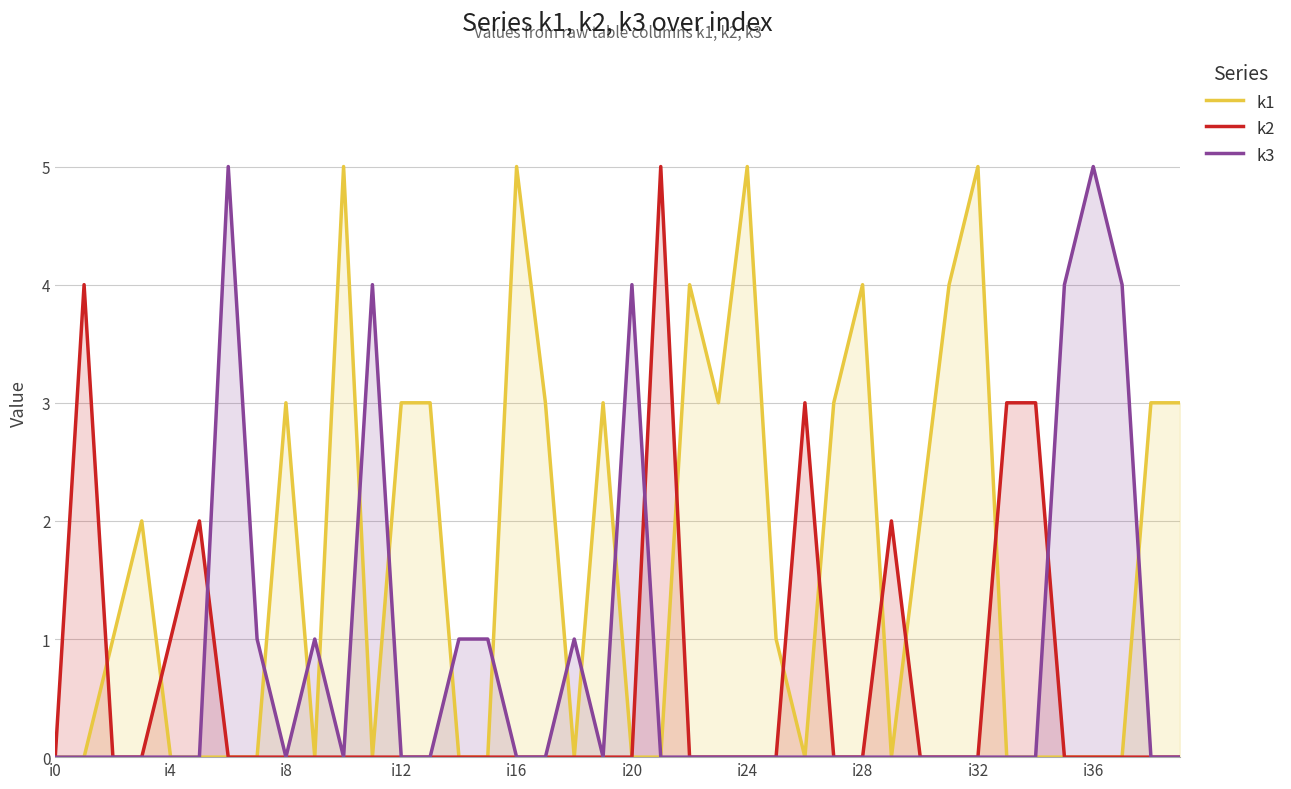

In k3, how many points are lower than both neighbors (excluding endpoints)?

3